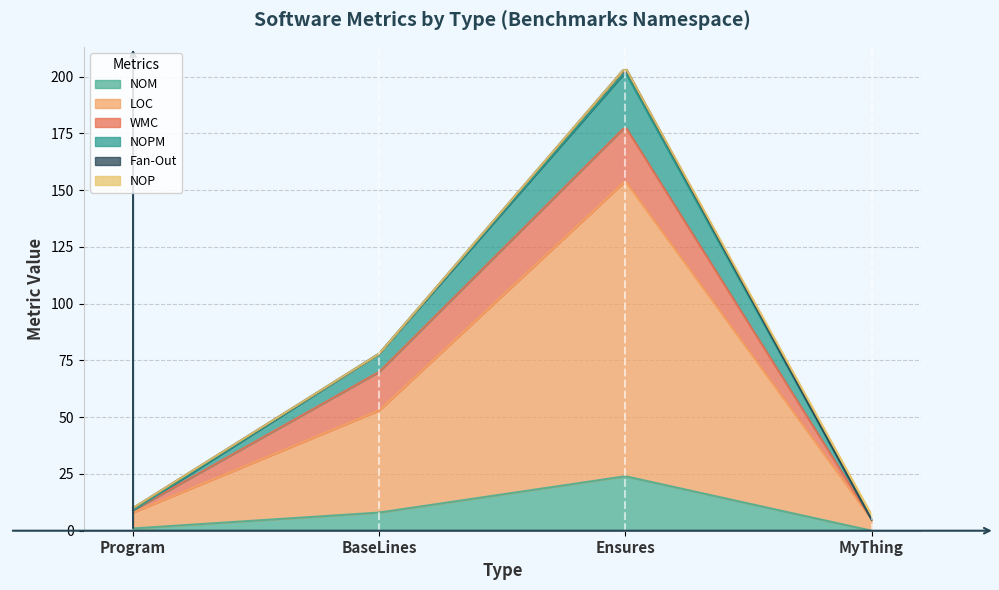

How many lines are shown in the chart?

6